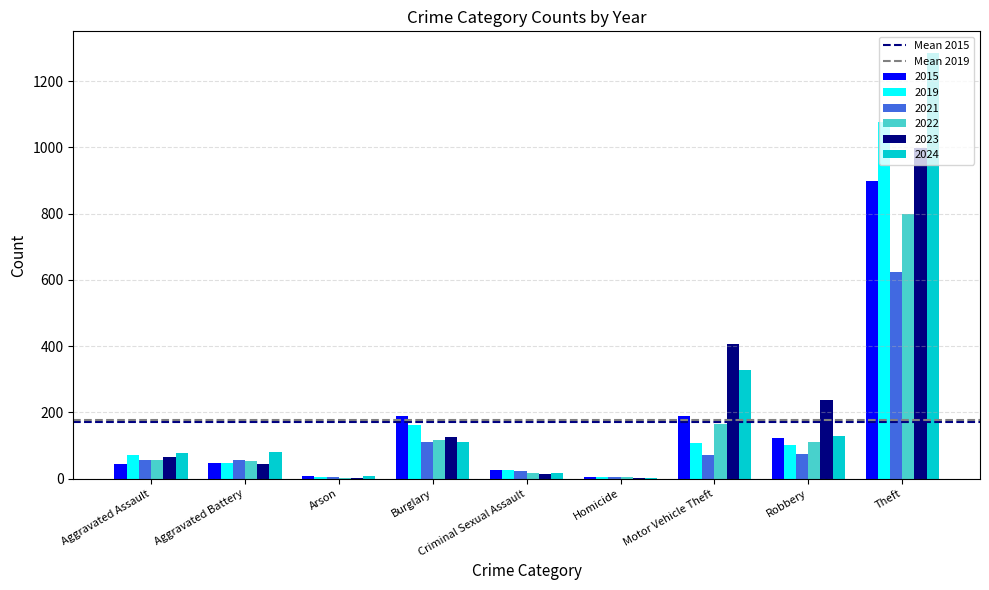

What is the total value across all series at Motor Vehicle Theft?

1268